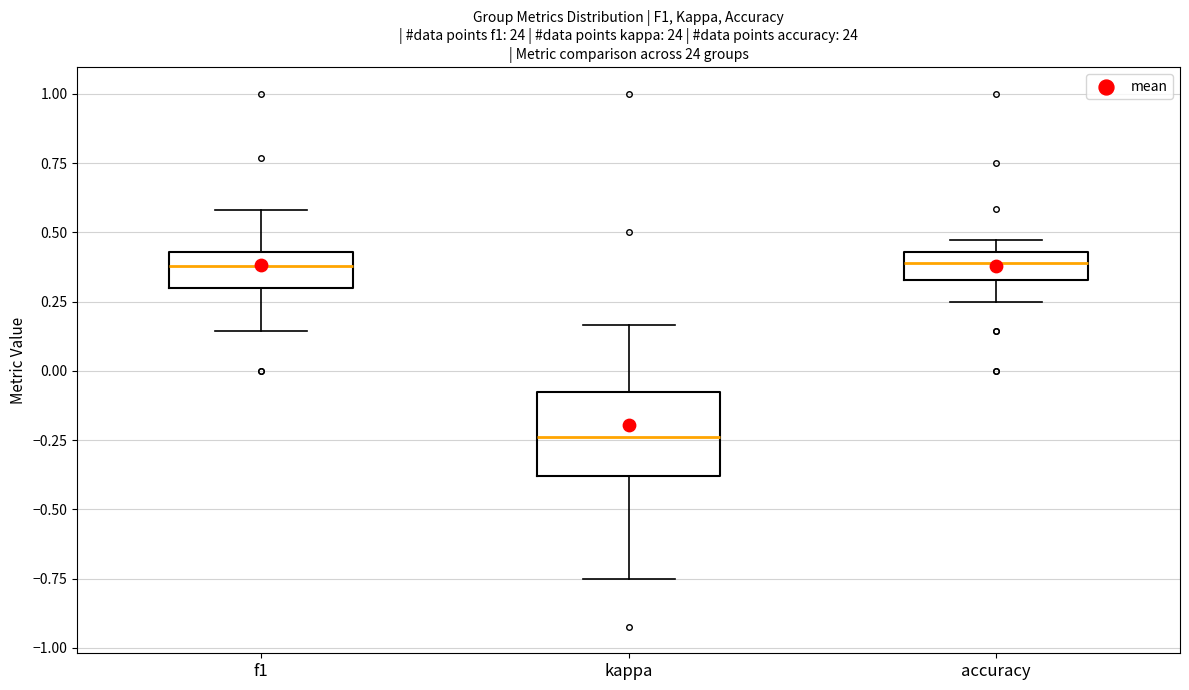

Reading left to right, transcribe this box plot: for each box, give where its median line is, the range the box spans, and where its two whiskers end, as read against the y-axis. The values are not printed on the chart, so give them approximately, as read against the axis.

f1: median 0.40, box 0.30 to 0.45, whiskers 0.15 to 0.60
kappa: median -0.25, box -0.40 to -0.05, whiskers -0.75 to 0.15
accuracy: median 0.40, box 0.35 to 0.45, whiskers 0.25 to 0.45 (just above the box's upper edge)